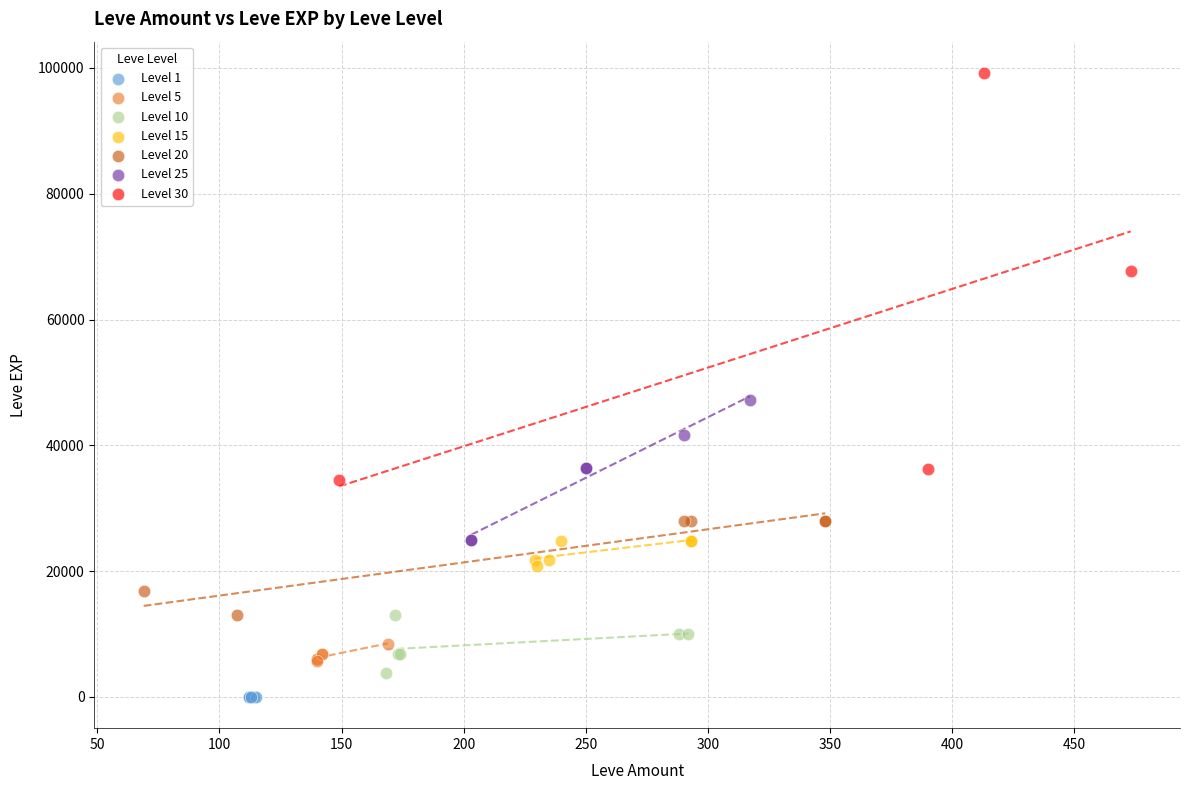

Which series contains the highest Y value?

Level 30